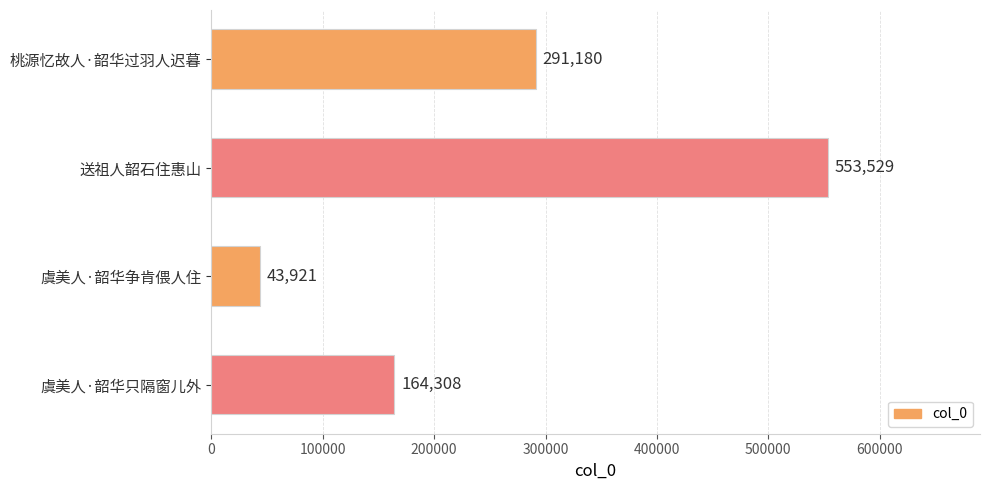

What is the sum of all values?

1052938